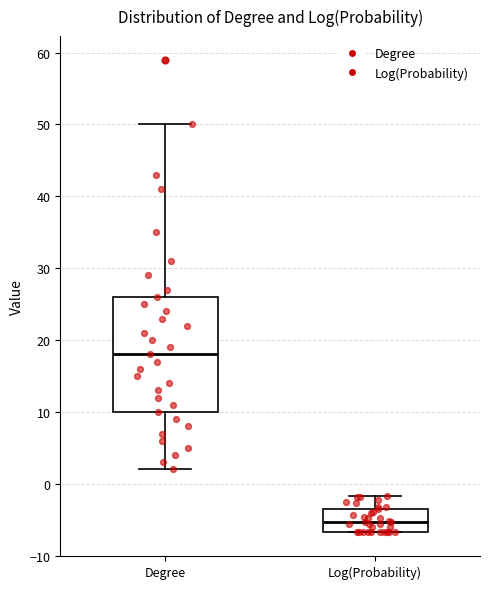

Reading left to right, read every box against the y-axis: the position of its median line, the range the box covers, and the ends of its whiskers. The values are not printed on the chart, so give them approximately, as read against the axis.

Degree: median 18, box 10 to 26, whiskers 2 to 50
Log(Probability): median -5, box -7 to -3, whiskers -7 to -2